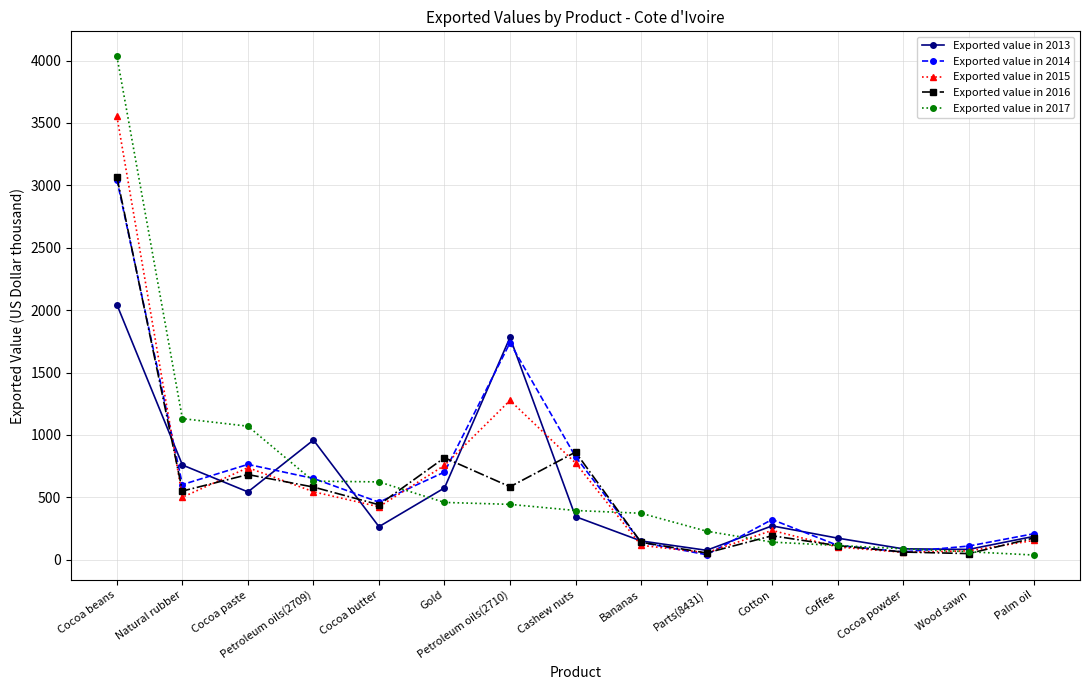

Where is the first local maximum for Exported value in 2016?

Cocoa paste